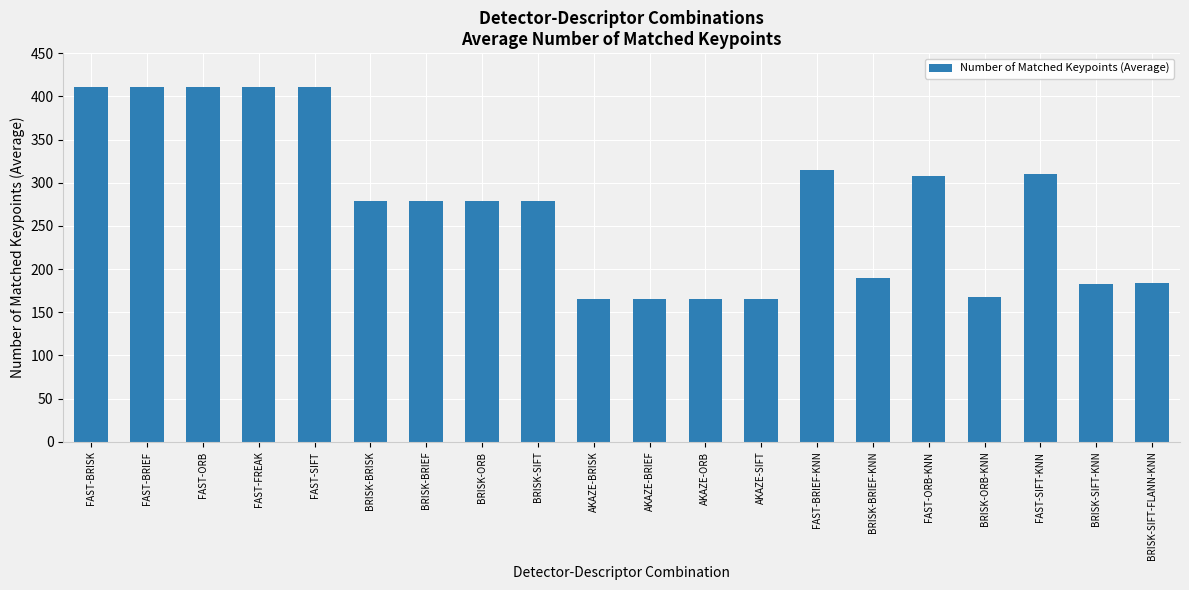

What is the change in value from FAST-BRISK to BRISK-ORB-KNN?

-242.1